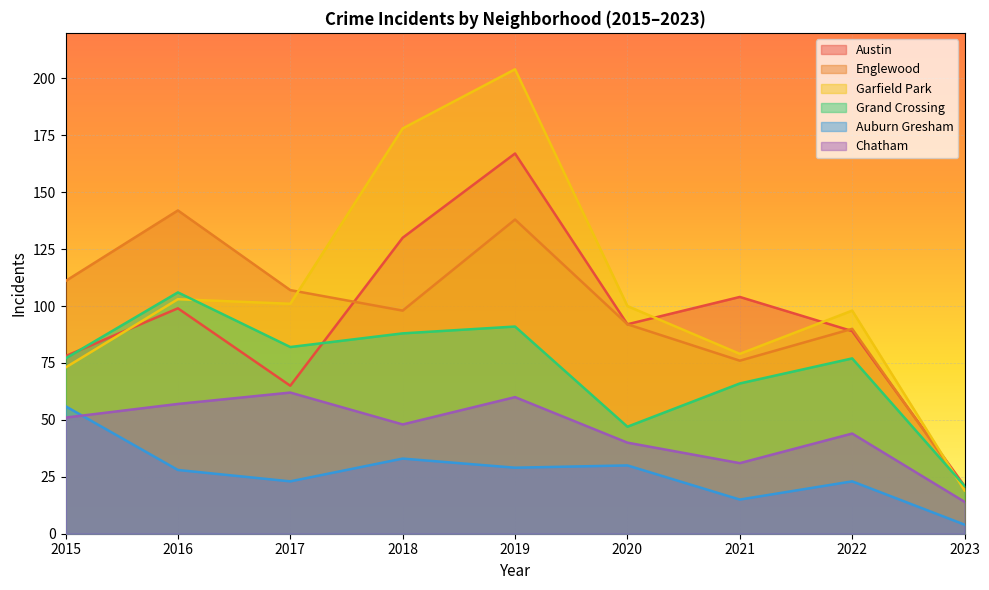

True or false: Chatham and Austin intersect in this chart.

False